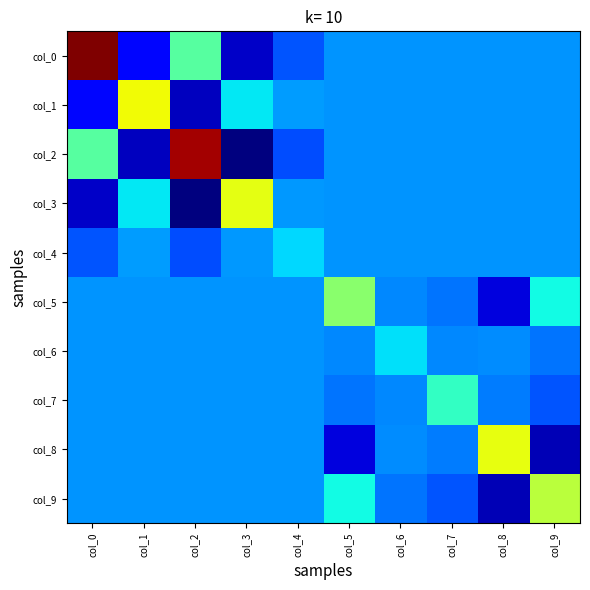

At how many categories does at least one series exceed 3?

2